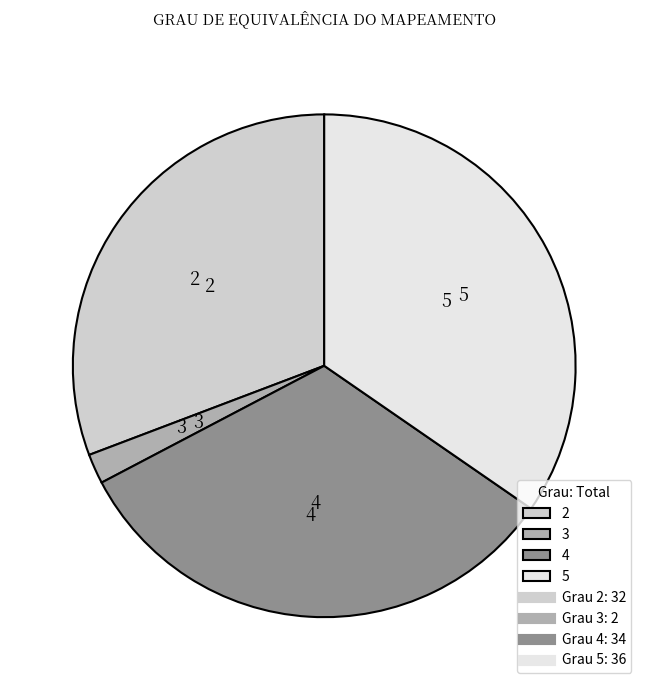

Rank the categories by value from highest to lowest.

5, 4, 2, 3